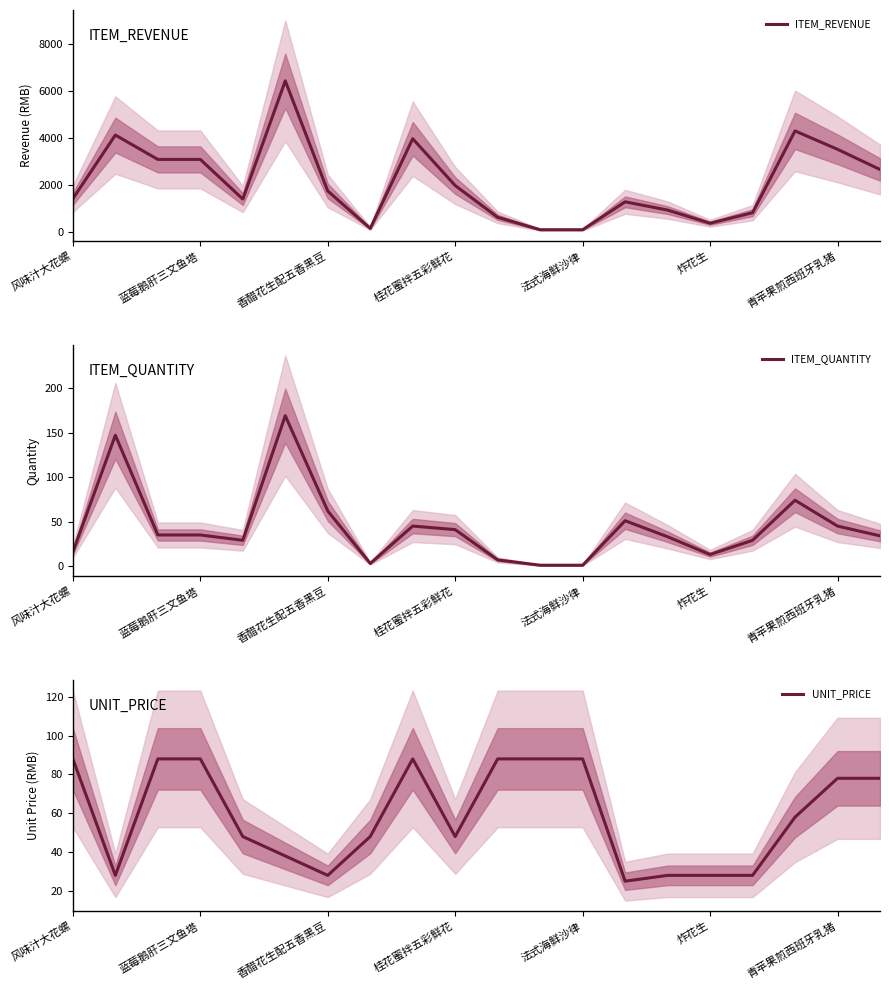

Count the number of data series in this chart.

3